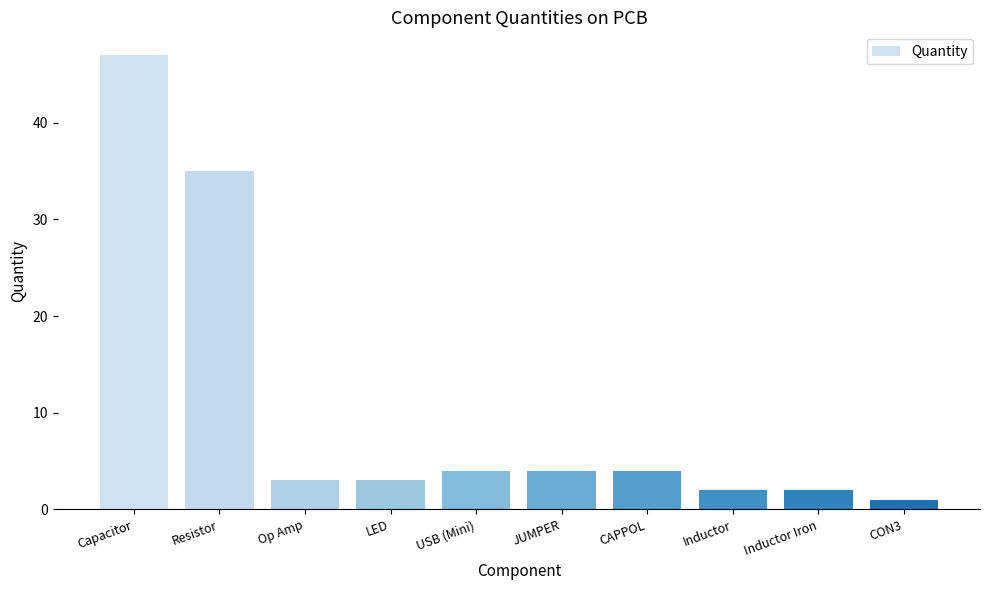

Is it true that the value at Inductor is 2?

True